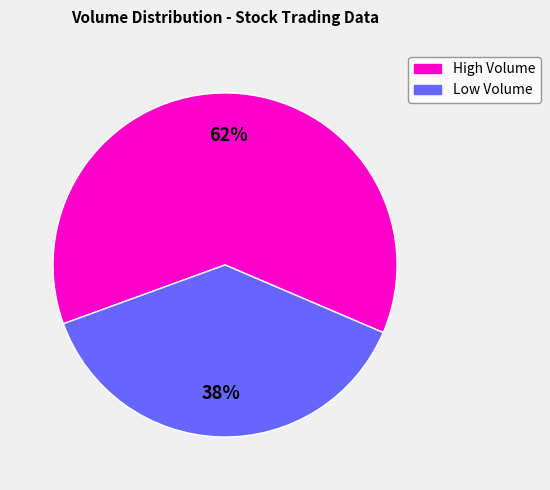

Is there a majority slice in this chart?

Yes